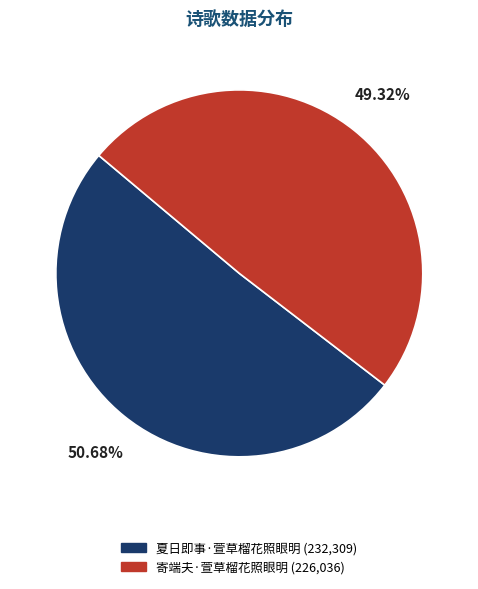

Does any single category account for the majority?

Yes